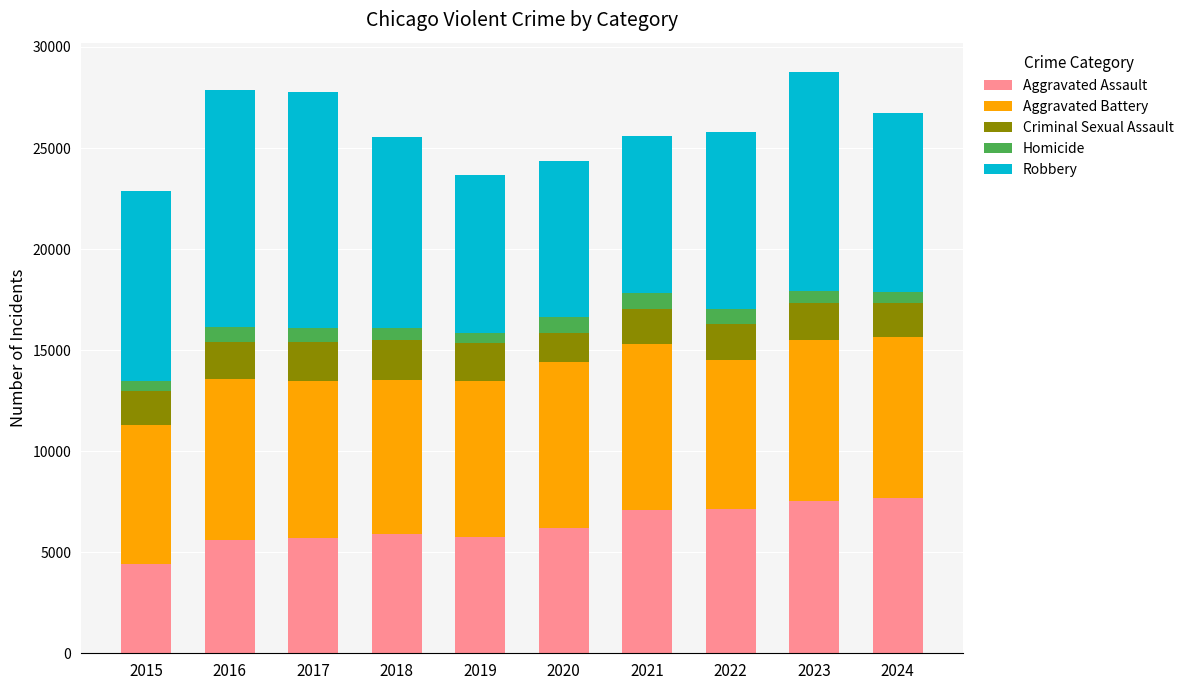

What is the difference between the maximum and second lowest values in the Aggravated Assault series?

2080